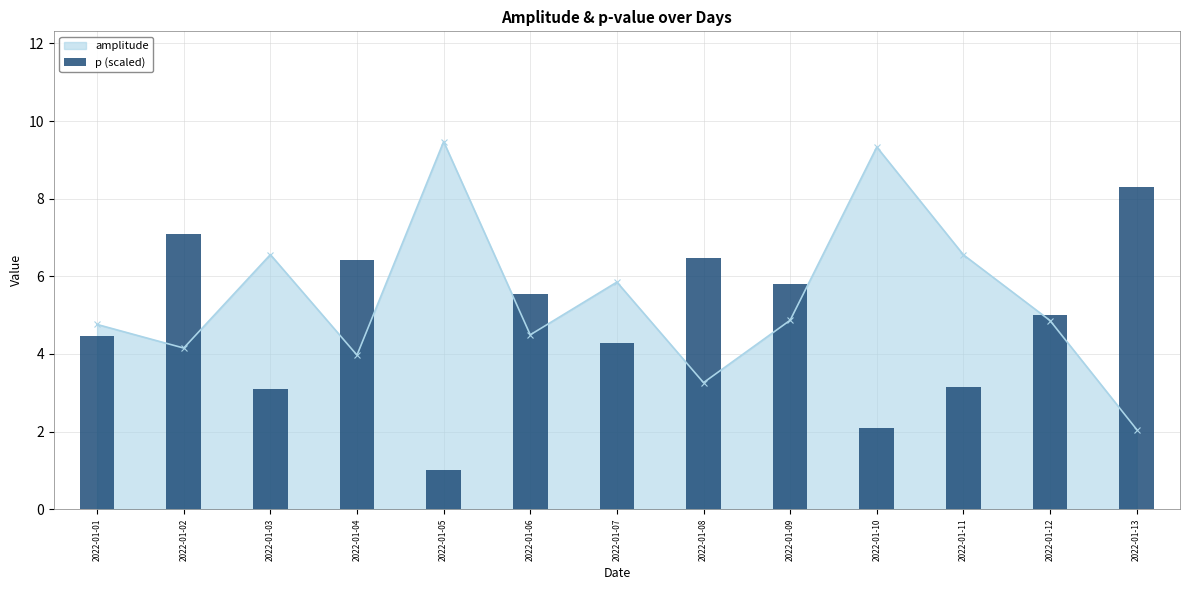

Which has a higher value, 2022-01-11 or 2022-01-03?

2022-01-11